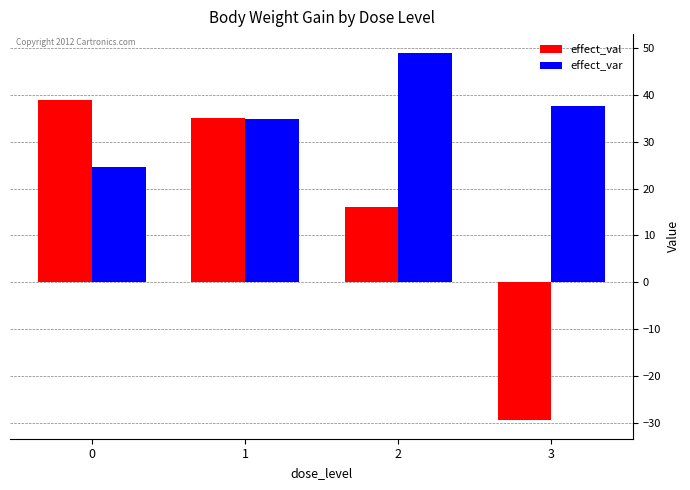

What is the approximate value of effect_val at 2?

16.1